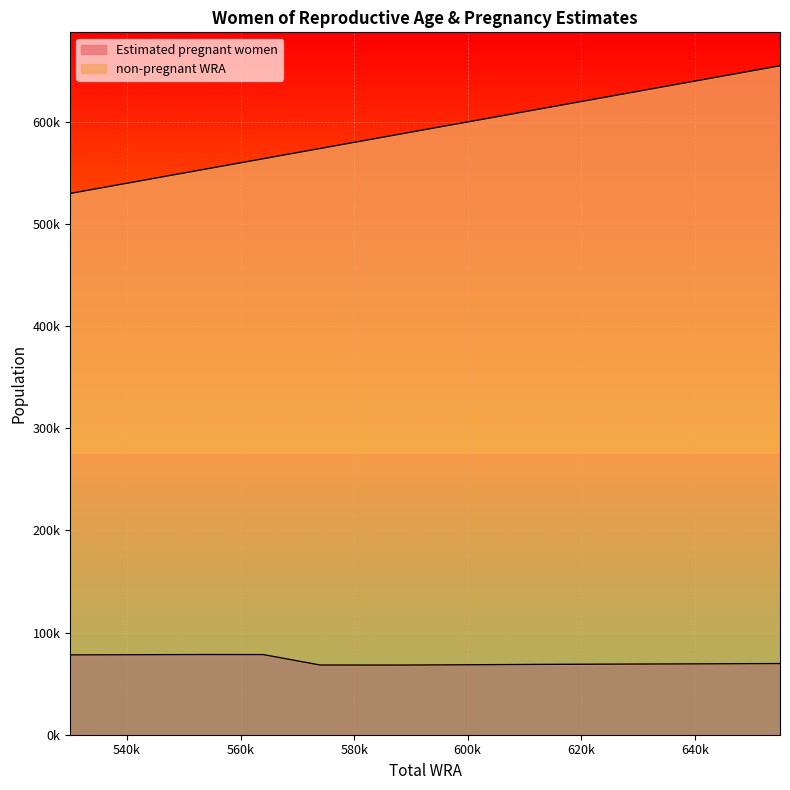

At which label does Estimated pregnant women reach its minimum?

588000